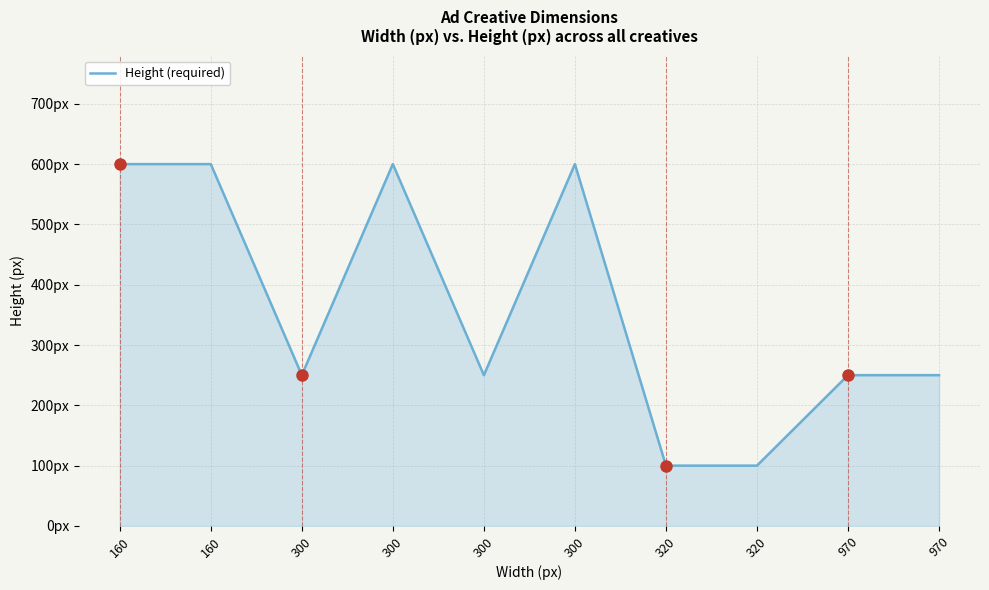

Where is the data nearest to the value 350?

300